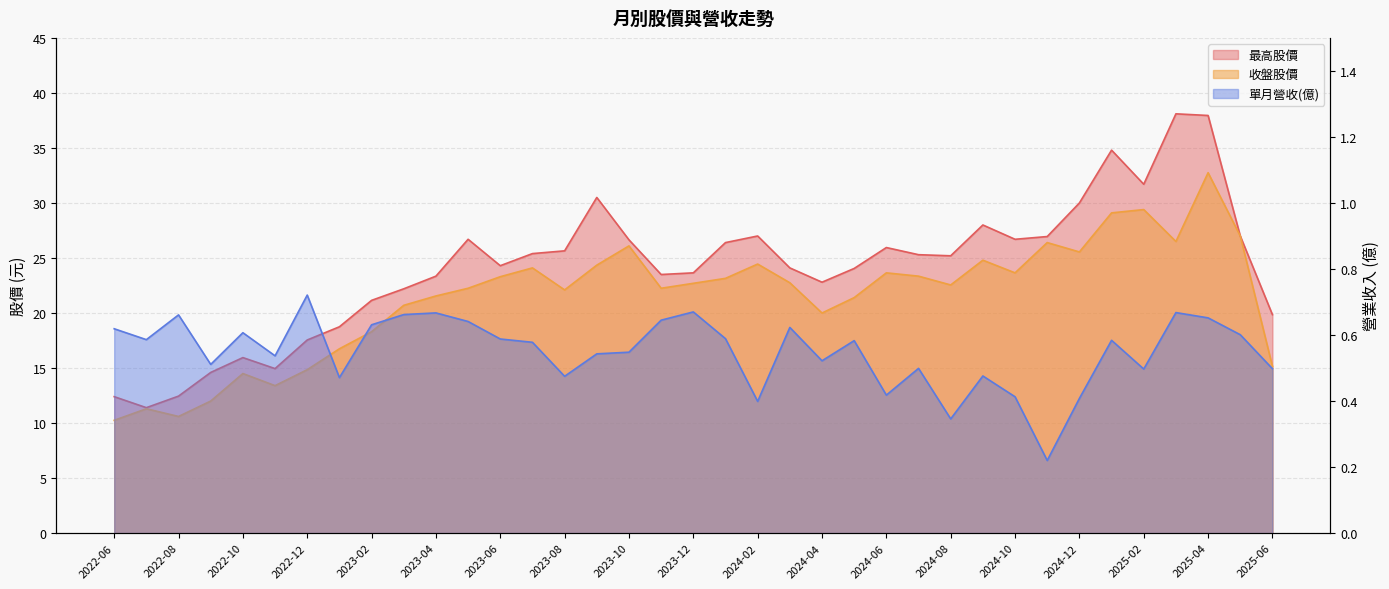

Reading right to left, what are all the values shown in this chart?

單月營收(億): 0.5	0.6	0.7	0.7	0.5	0.6	0.4	0.2	0.4	0.5	0.3	0.5	0.4	0.6	0.5	0.6	0.4	0.6	0.7	0.6	0.5	0.5	0.5	0.6	0.6	0.6	0.7	0.7	0.6	0.5	0.7	0.5	0.6	0.5	0.7	0.6	0.6
收盤股價: 15.2	27.0	32.8	26.5	29.4	29.1	25.6	26.4	23.6	24.8	22.6	23.4	23.6	21.4	20.0	22.8	24.4	23.1	22.7	22.2	26.1	24.4	22.1	24.1	23.3	22.2	21.6	20.7	18.3	16.8	14.8	13.4	14.5	12.0	10.6	11.3	10.2
最高股價: 19.9	27.0	38.0	38.1	31.7	34.8	30.0	26.9	26.7	28.0	25.2	25.3	25.9	24.1	22.8	24.1	27.0	26.4	23.6	23.5	26.6	30.5	25.6	25.4	24.3	26.7	23.4	22.2	21.1	18.8	17.6	14.9	15.9	14.6	12.4	11.4	12.4